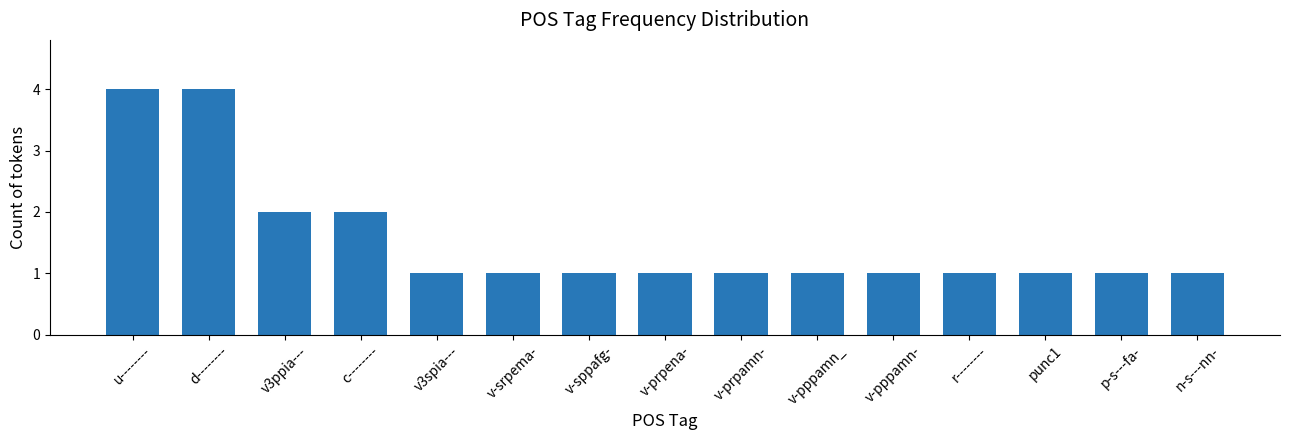

Does the chart contain any negative values?

No